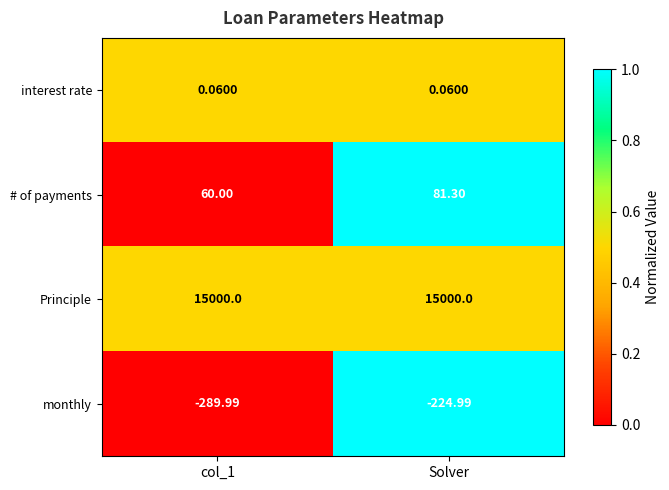

What is the greatest value displayed?

15000.0